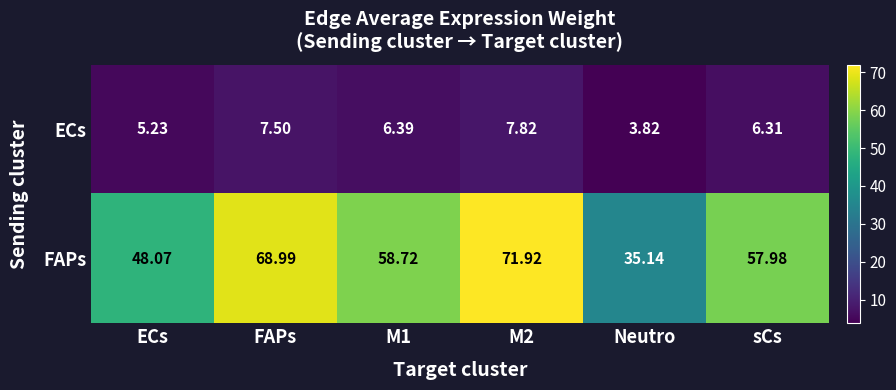

How many series are shown in this chart?

2